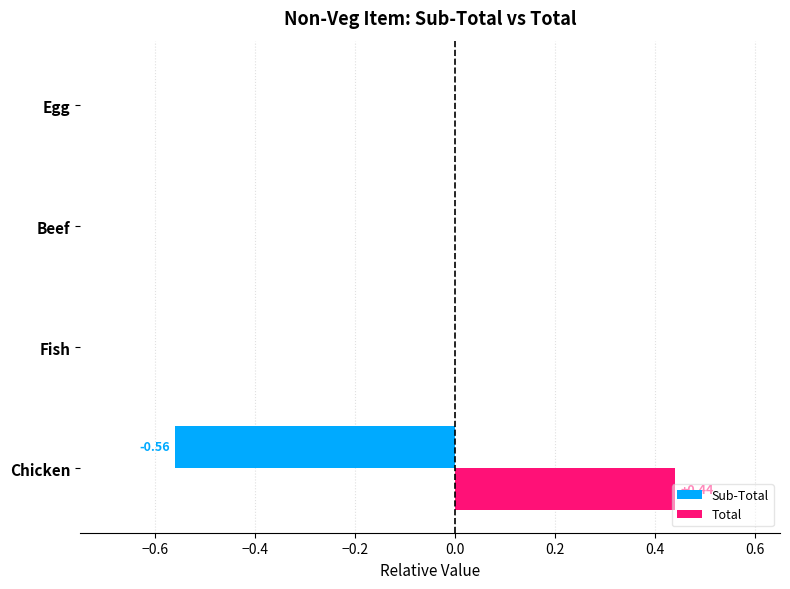

Which series has the largest total across all categories?

Total